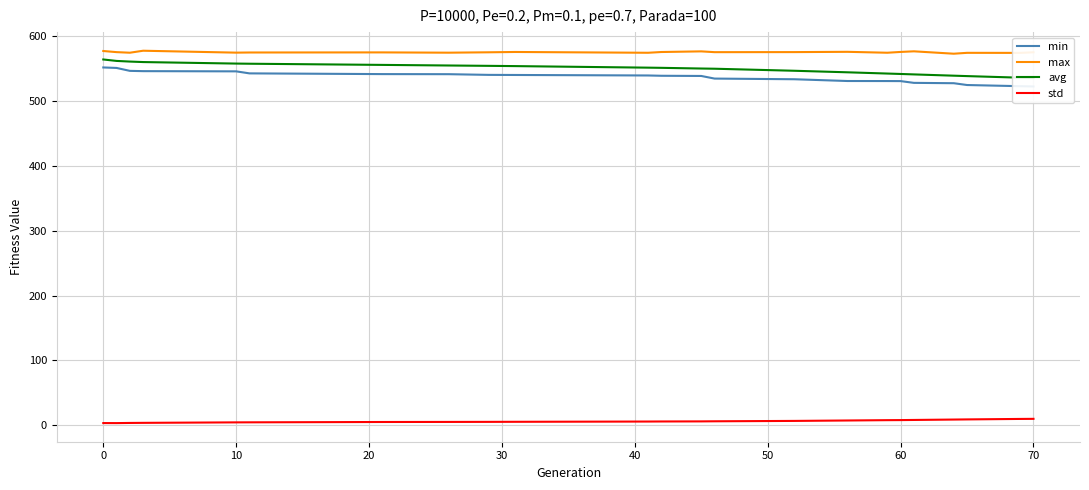

How many data points does each series have?

23